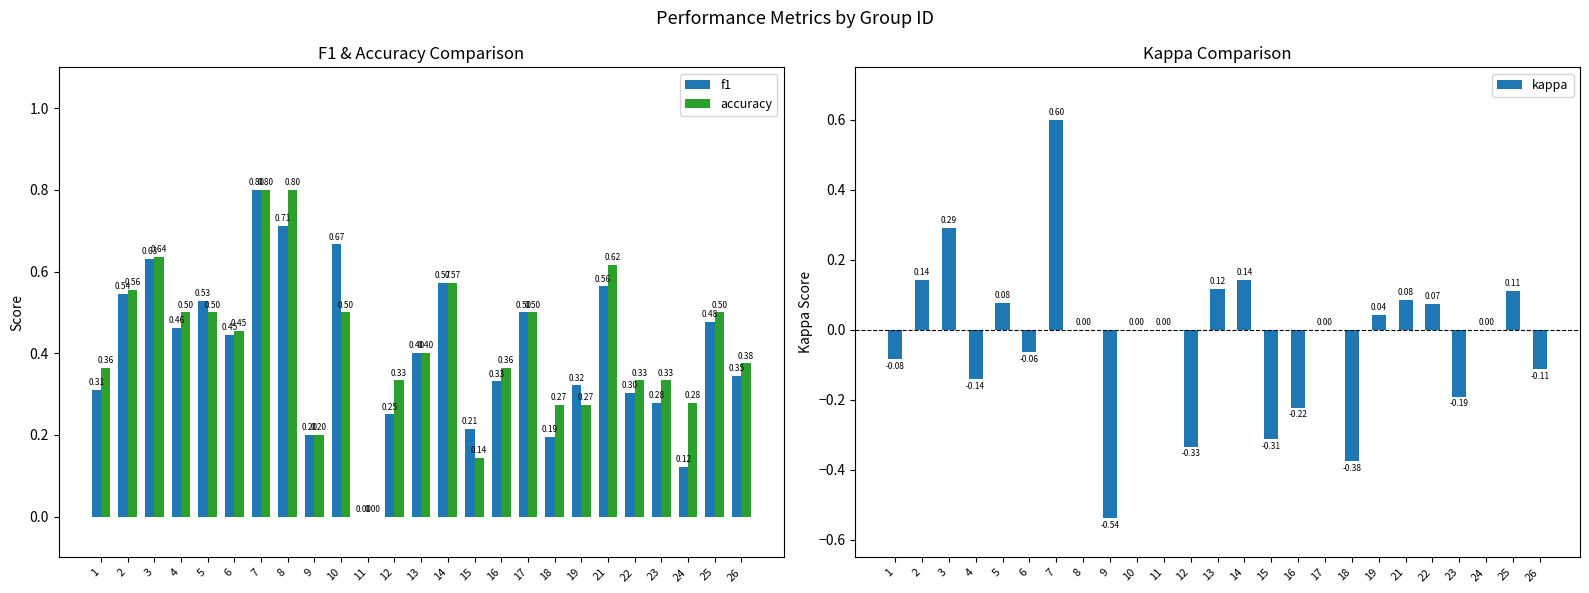

What is the total value across all series at 18?

0.1